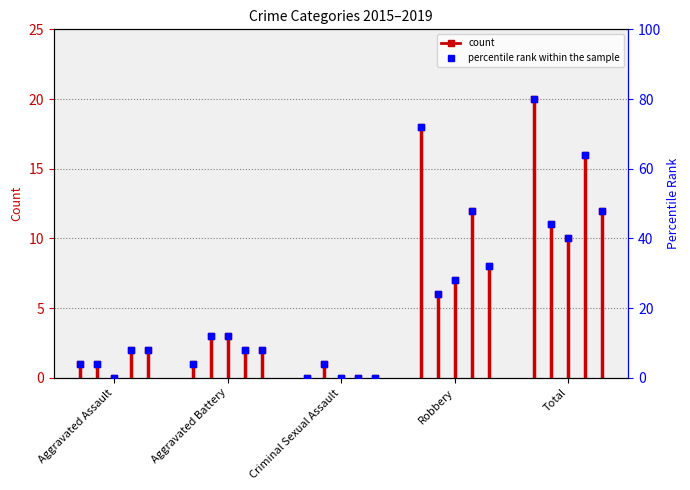

Which has a higher value, Aggravated Battery or Aggravated Assault?

Aggravated Battery